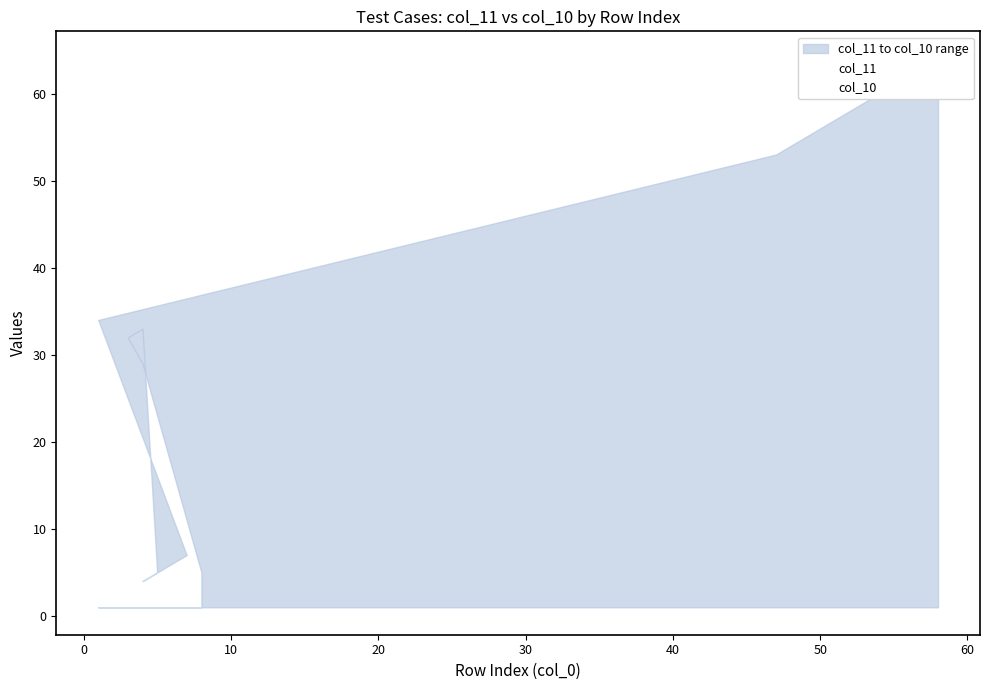

How many categories are shown in the chart?

20